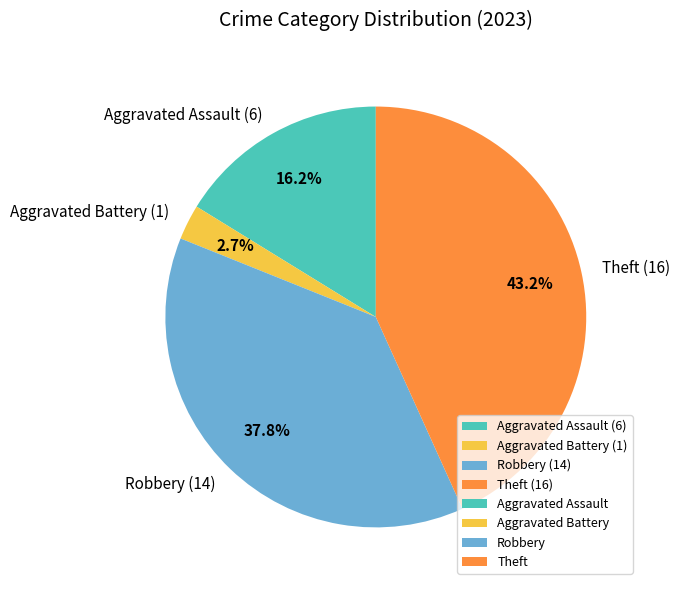

How many slices are in this pie chart?

4